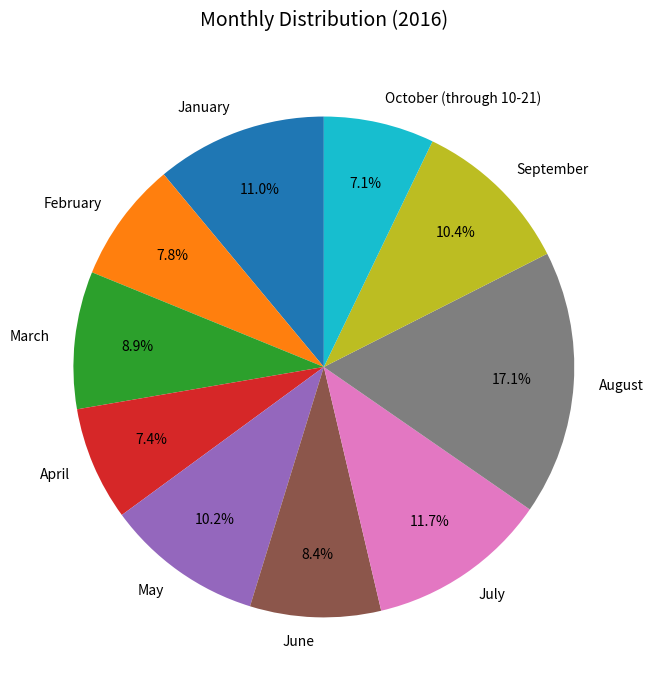

Which slice is the largest?

August